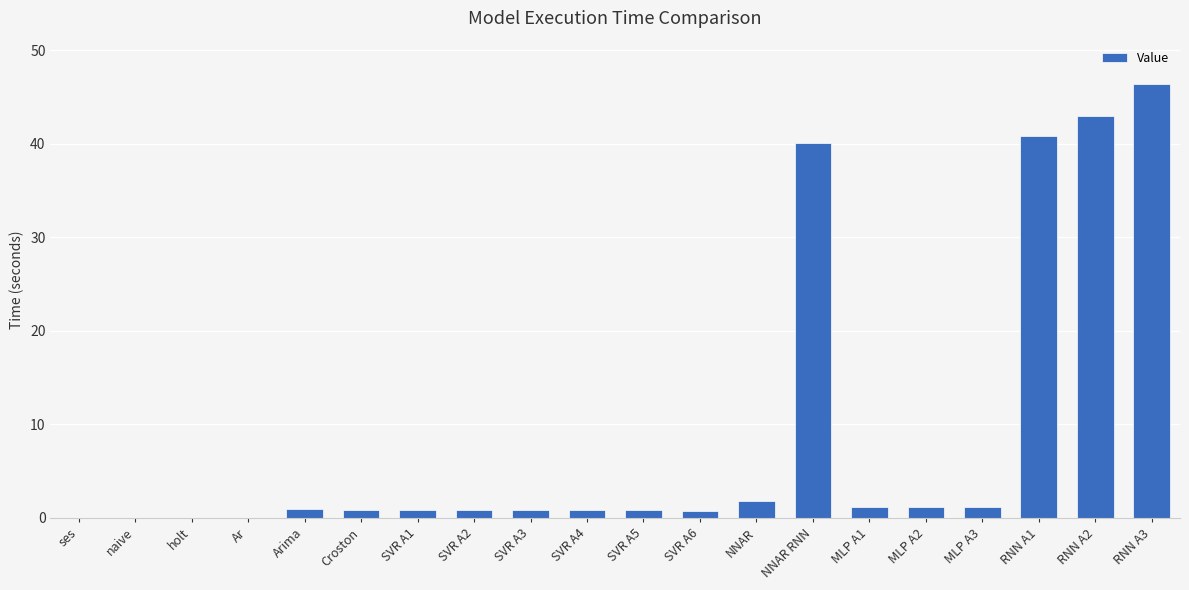

Read the value at NNAR RNN.

40.0